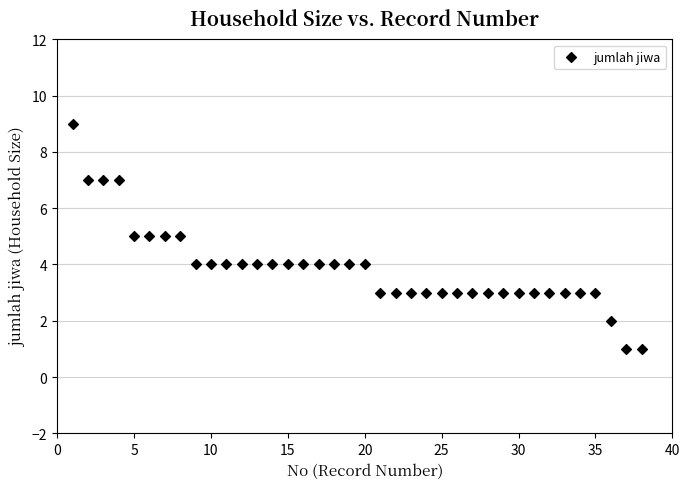

What is the range of Y values (max minus min)?

8